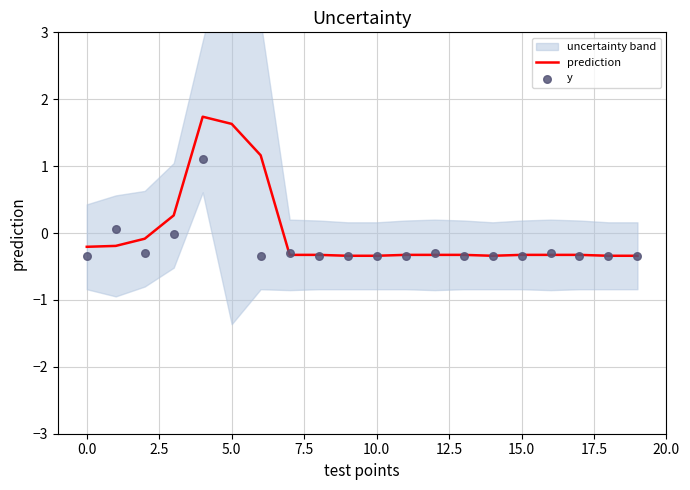

What is the minimum value for prediction?

-0.3